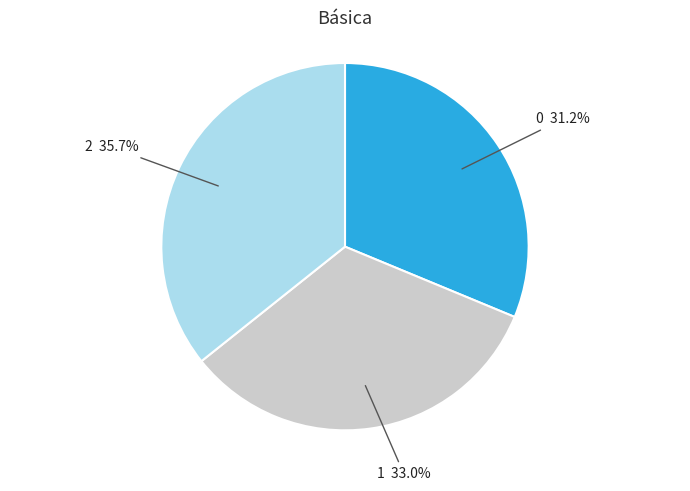

How many segments does this pie chart have?

3